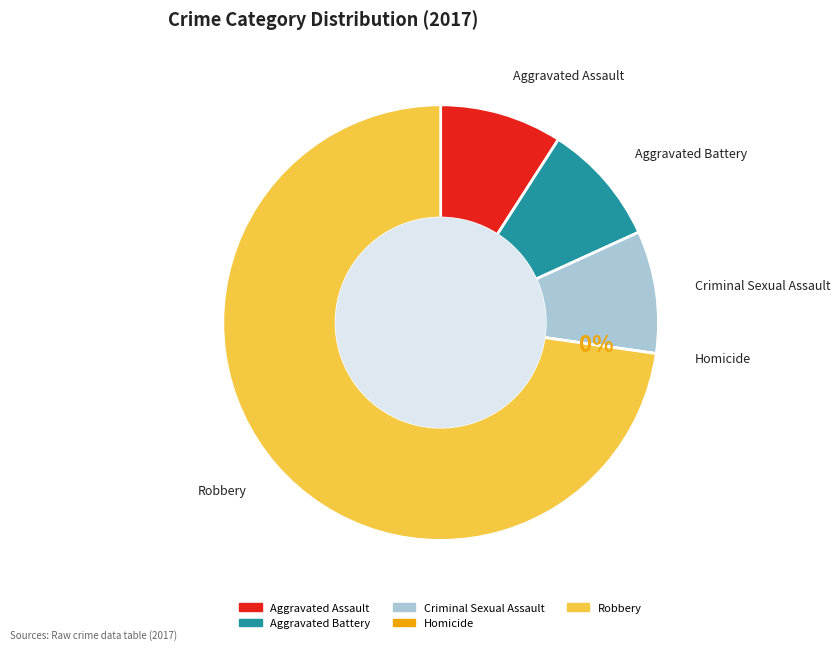

Which has a higher value, Robbery or Aggravated Battery?

Robbery